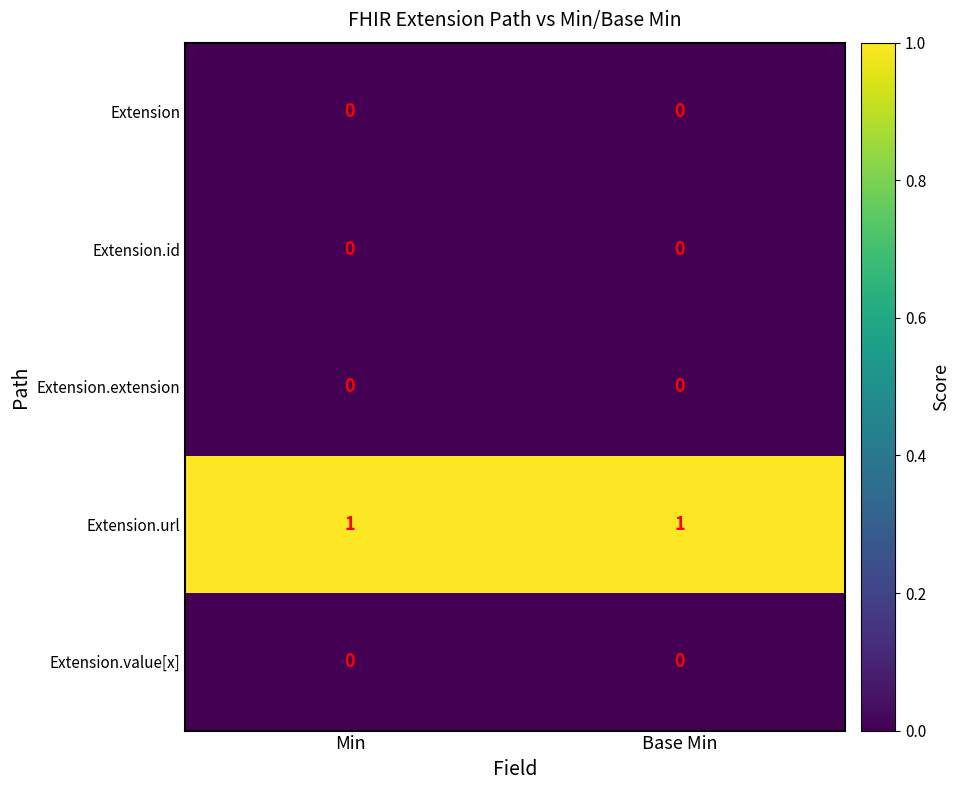

The Extension.url series shows 1 at Min. True or false?

True